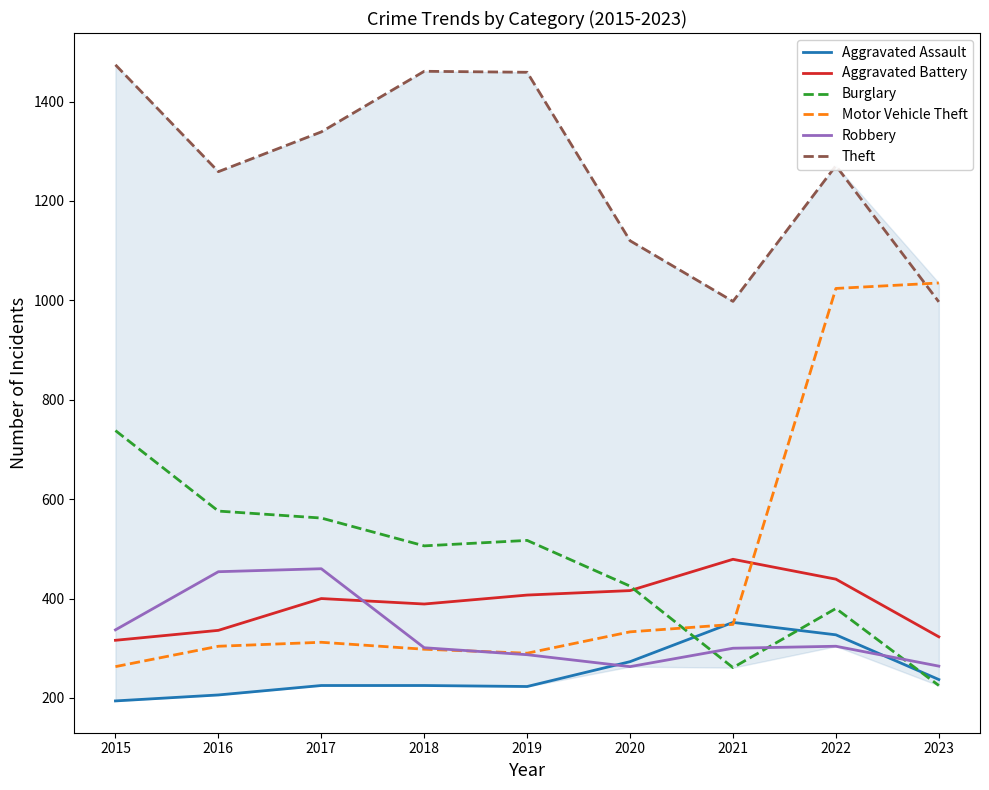

In Aggravated Battery, how many points are lower than both neighbors (excluding endpoints)?

1